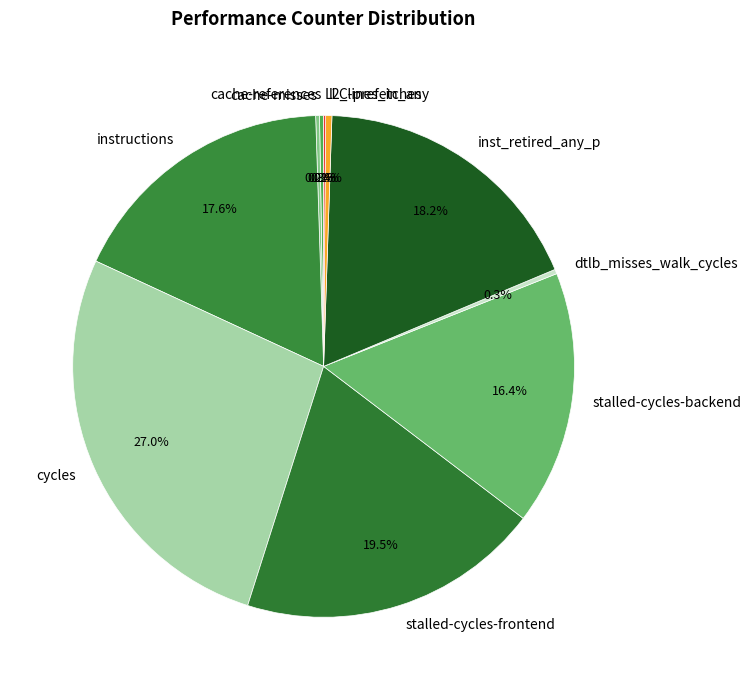

Is the sum of instructions and l2_lines_in_any greater than half?

No